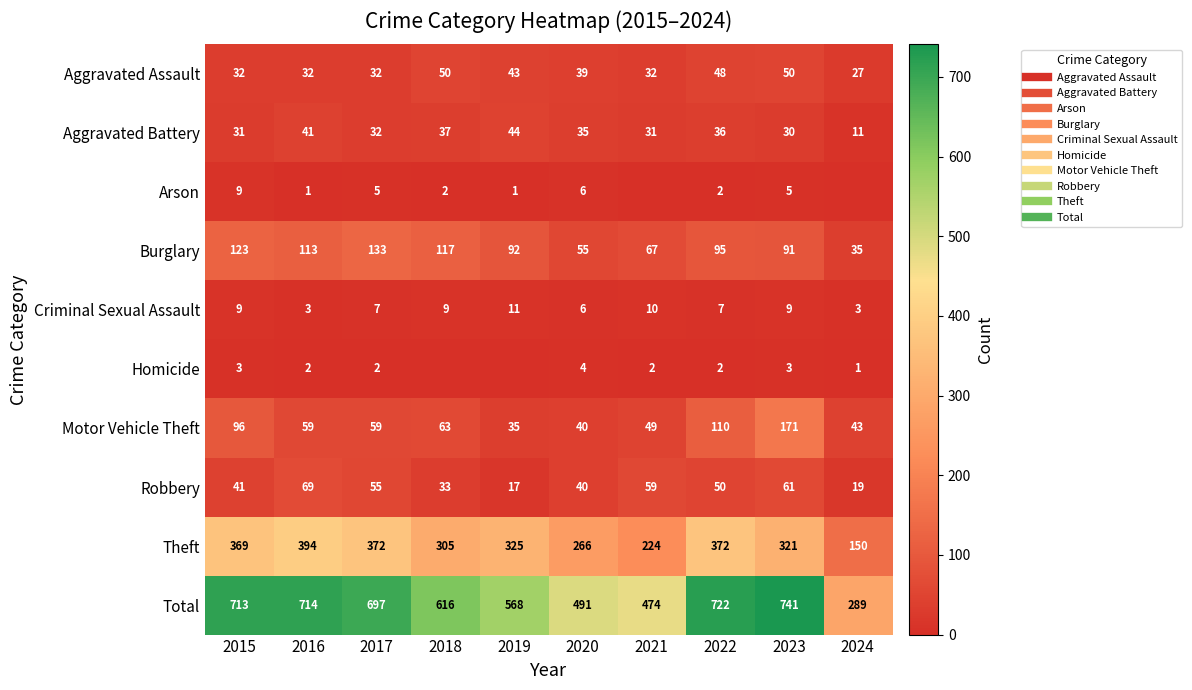

What is the sum of all Aggravated Assault values?

385